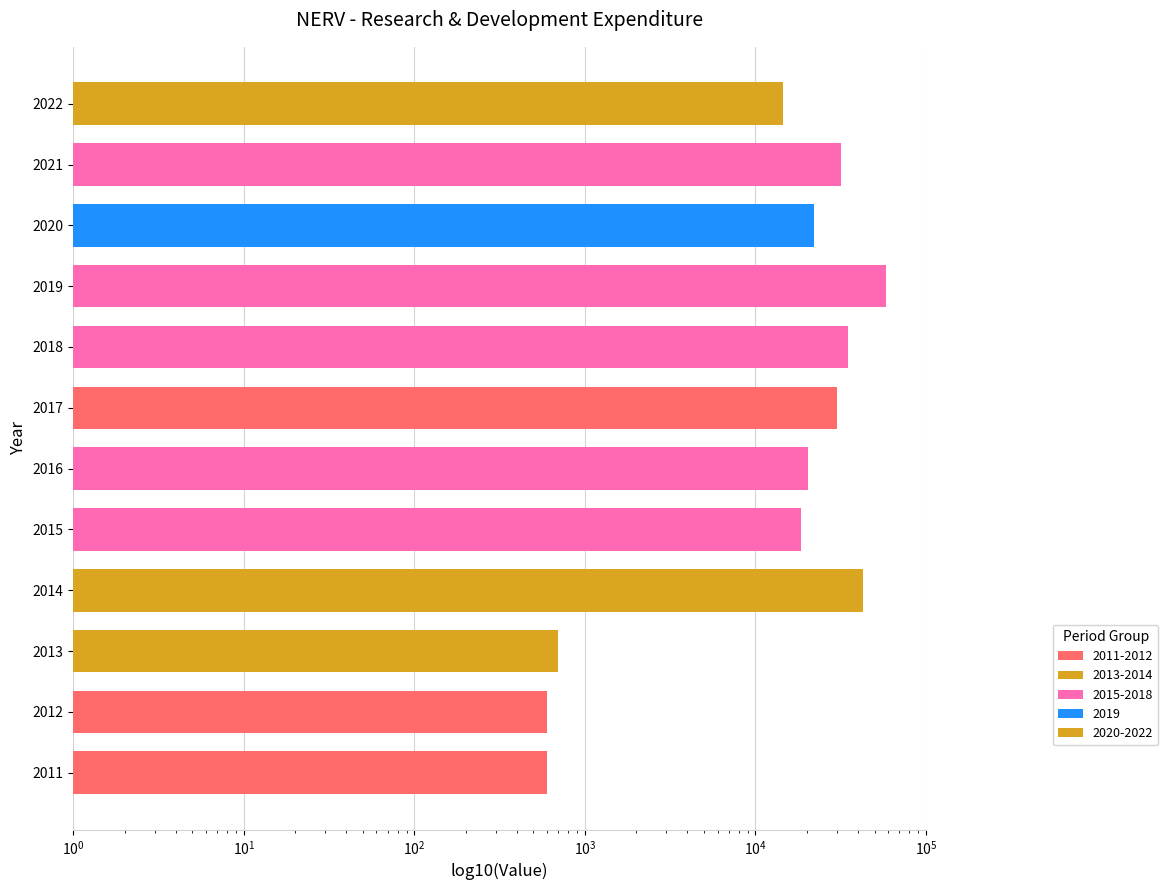

How many data points are less than 22000?

6